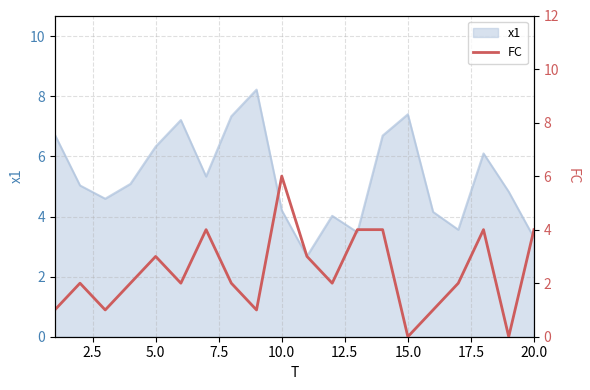

What is the minimum value for x1?

2.7